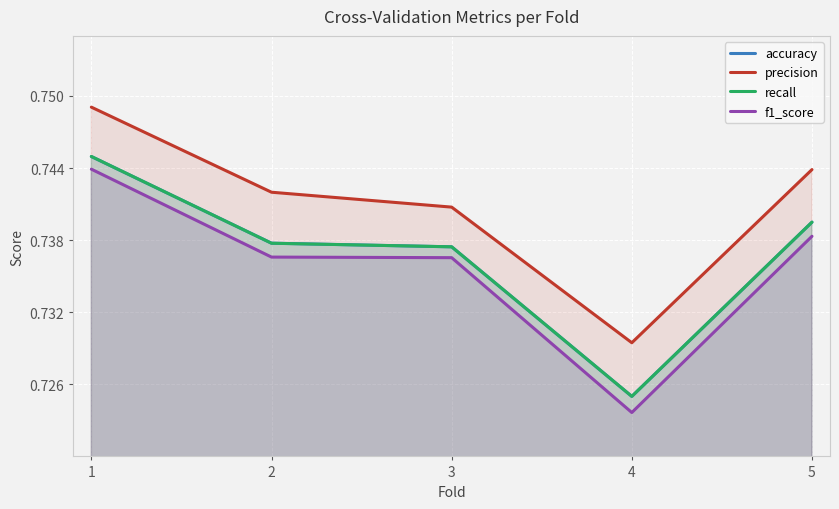

At how many categories does at least one series exceed 0?

5